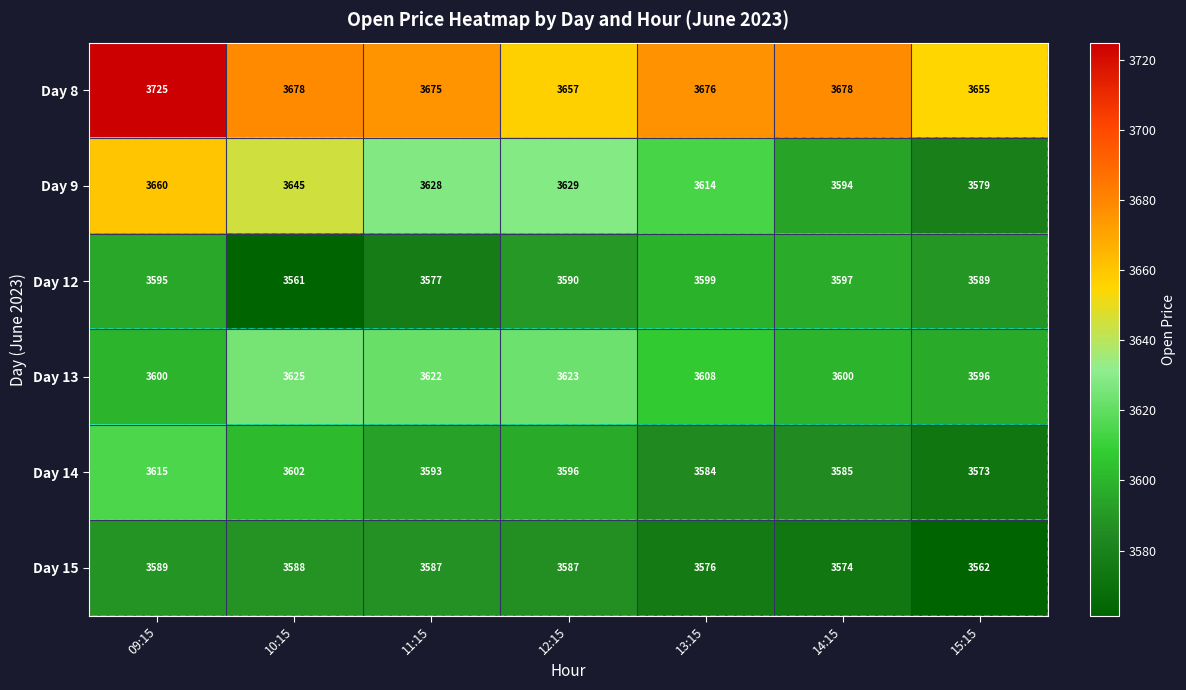

Which label corresponds to the smallest value in the chart?

10:15